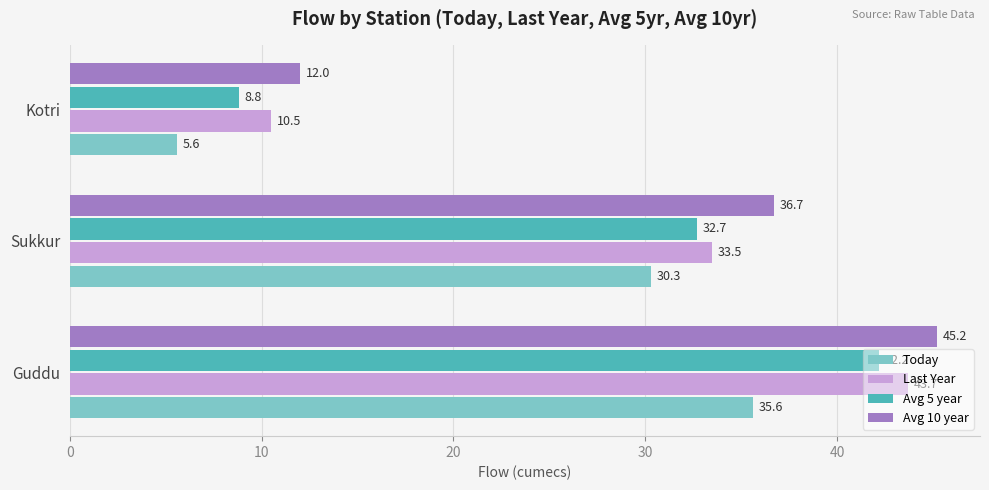

The value of Avg 5 year at Sukkur is 32.7. True or false?

True